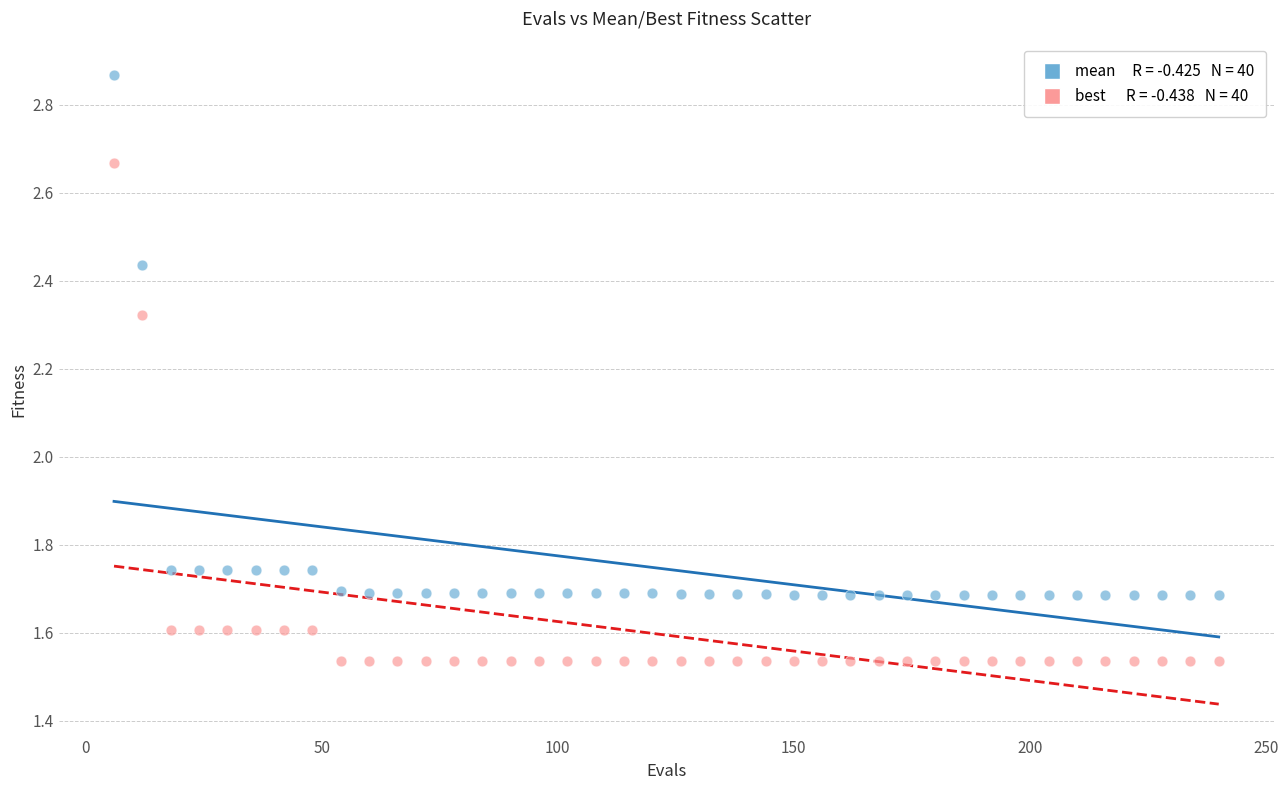

Across all data points, what is the range of Y values (max minus min)?

1.3